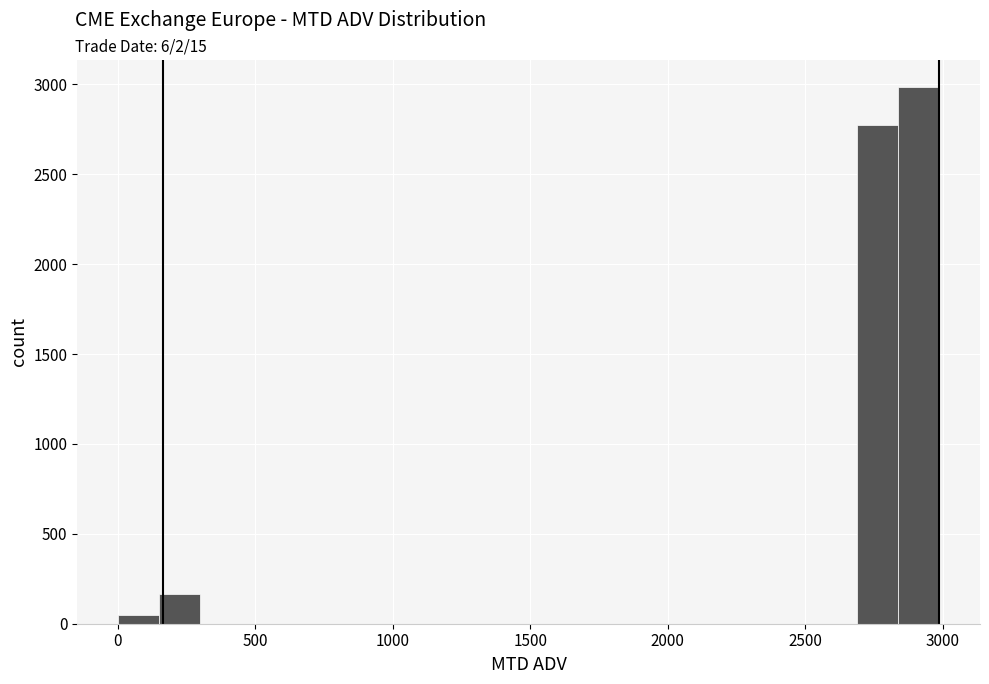

Read against the x-axis, roughly where is the centre of the tallest bar?

2900